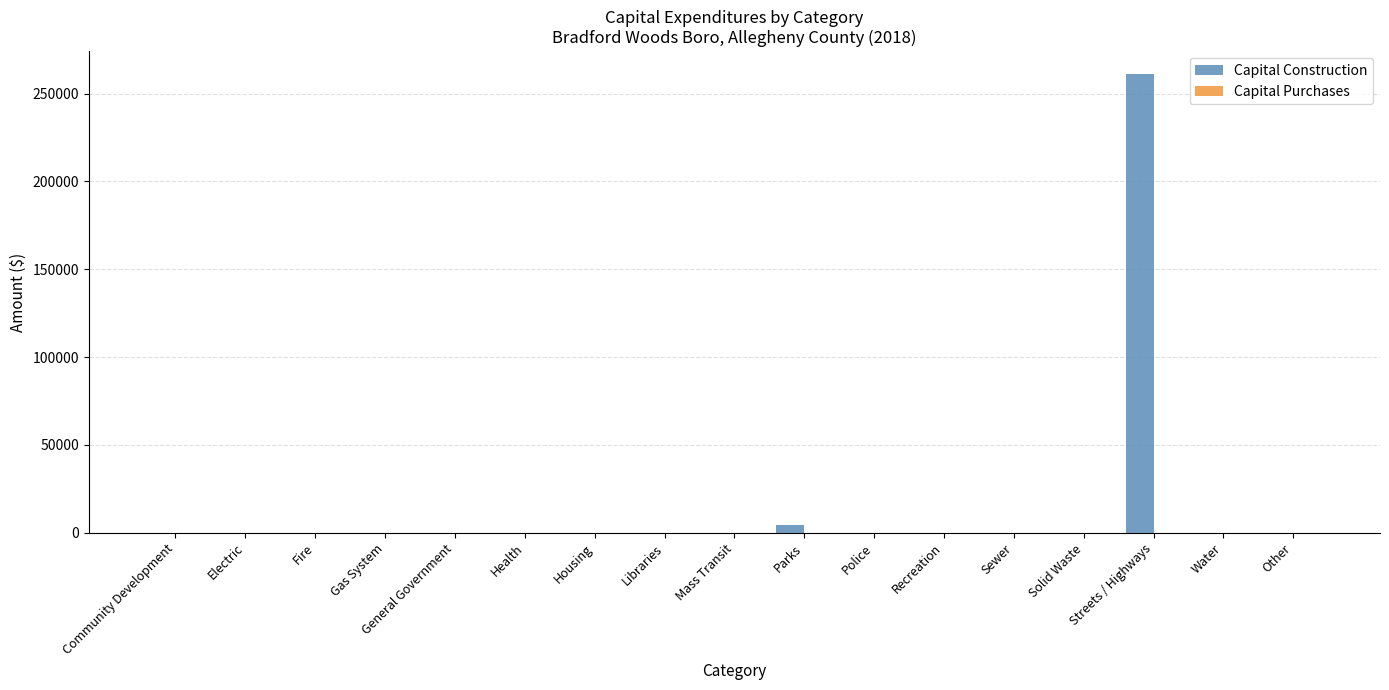

How many data points does each series have?

17